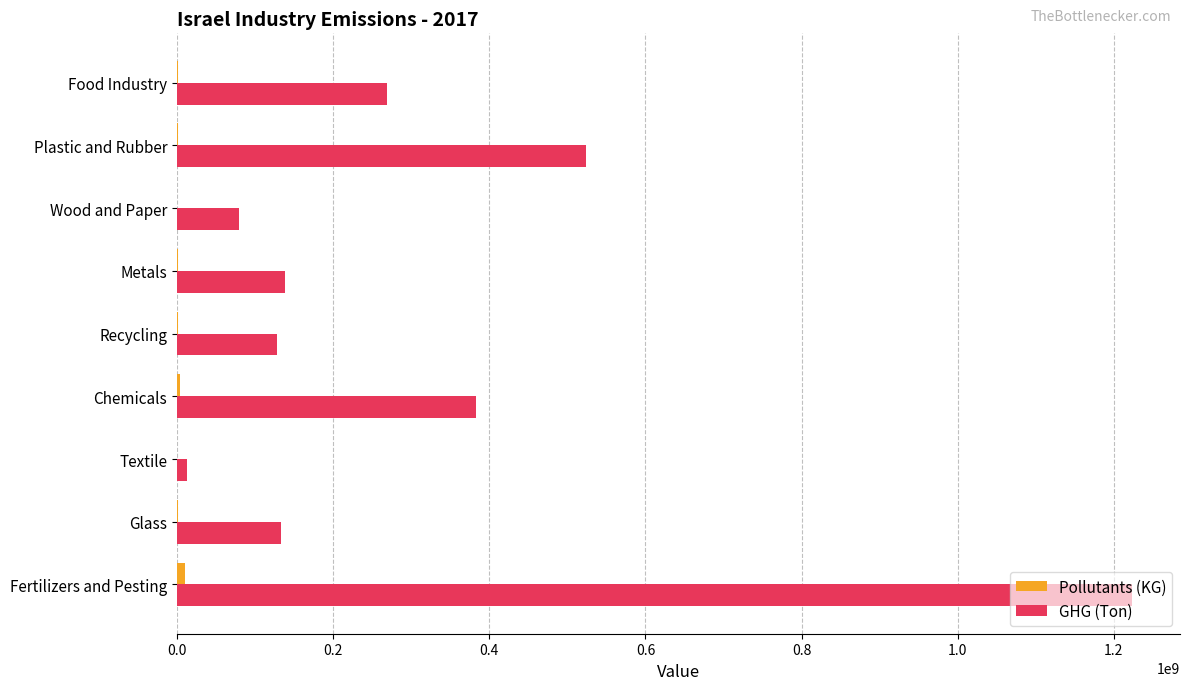

Which series has the largest total across all categories?

GHG (Ton)